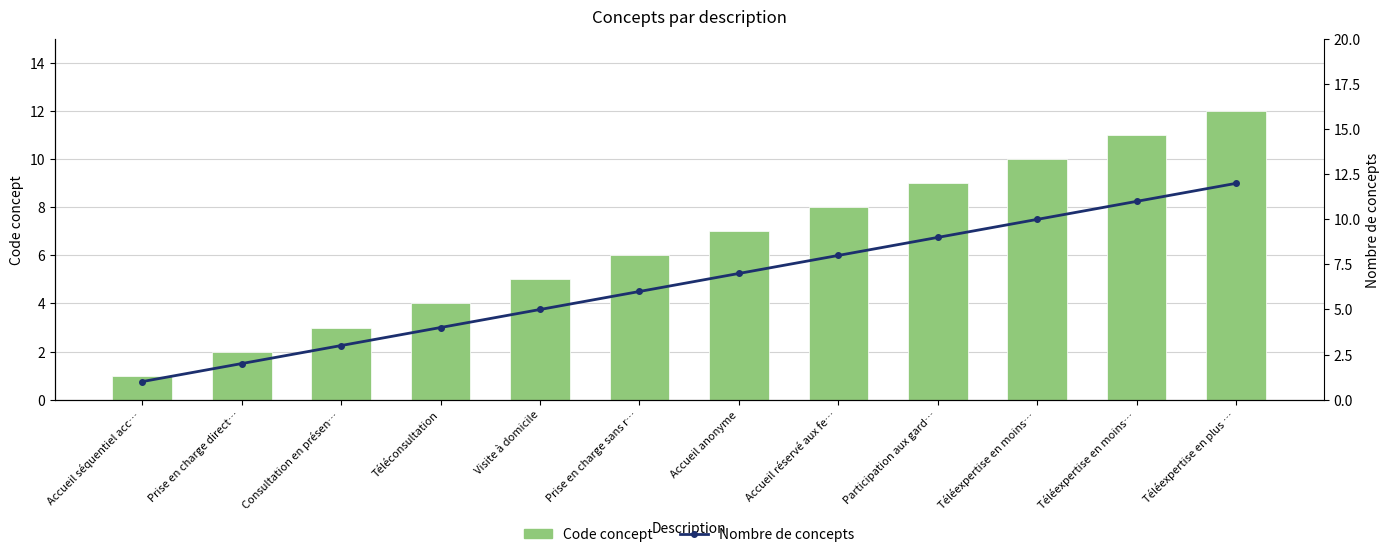

What is the label of the 5th bar from the left?

Visite à domicile